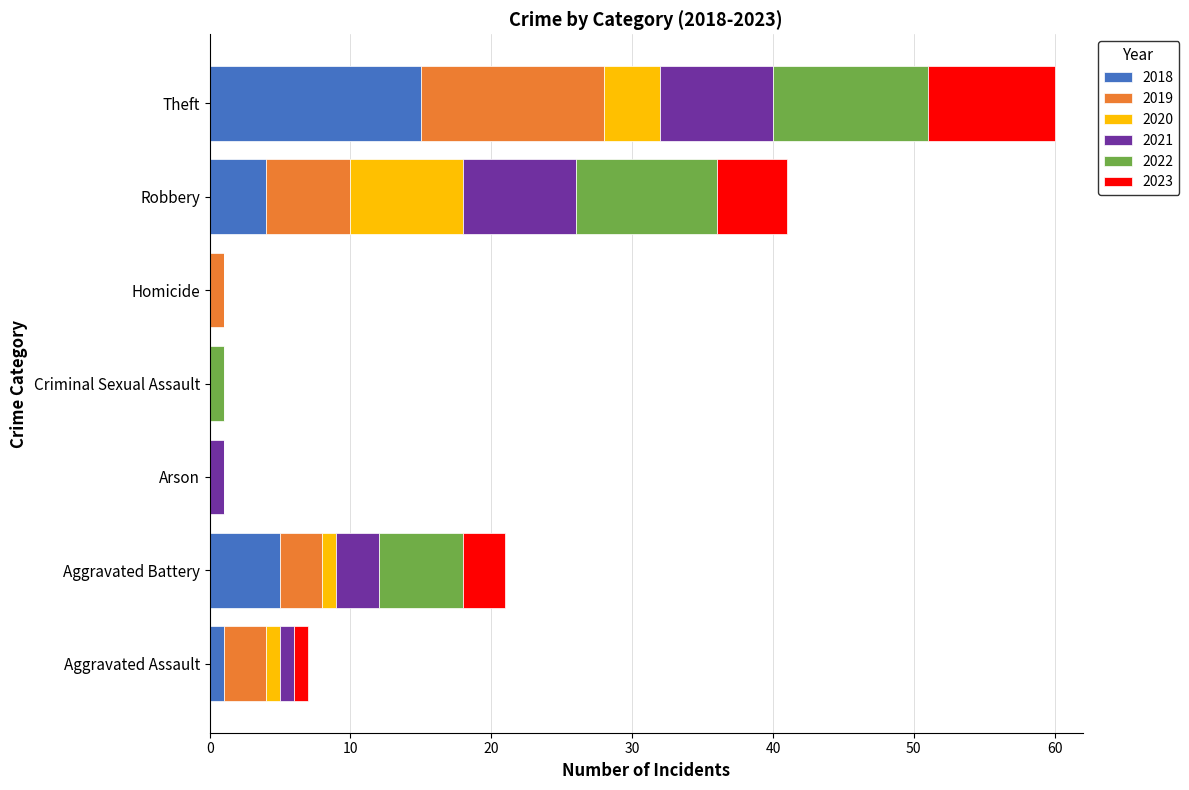

How many distinct data groups are displayed?

6